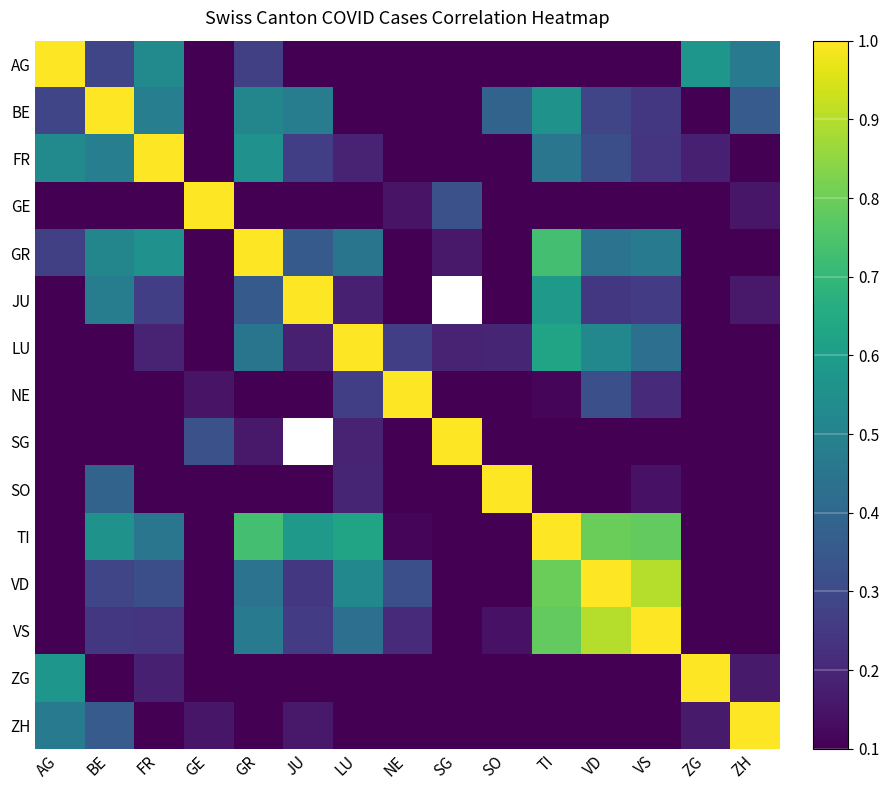

Count the SG values in the range 0 to 1.

14